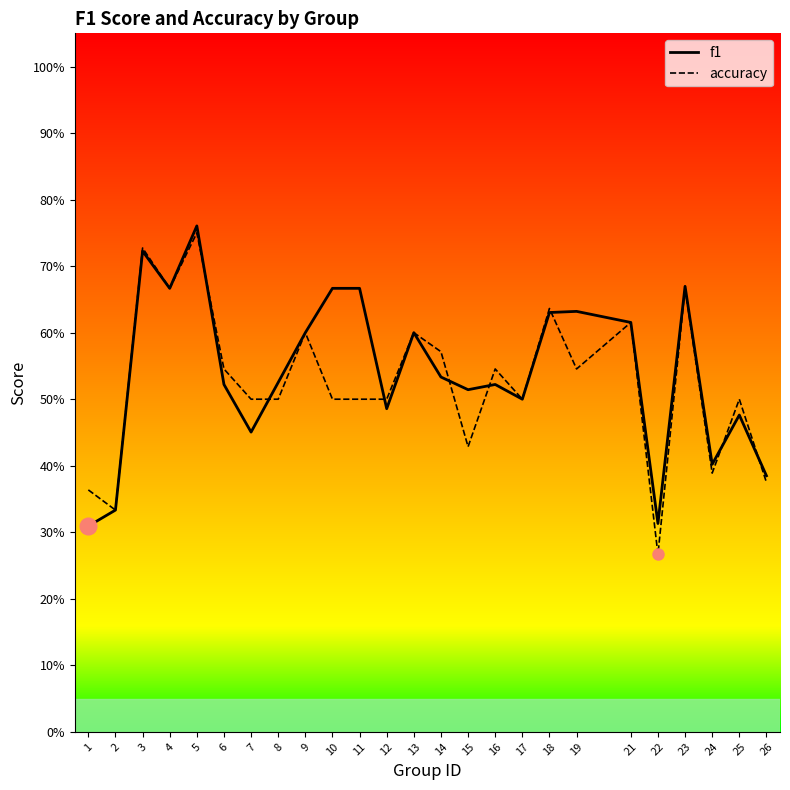

What is the average value of the f1 series?

0.5